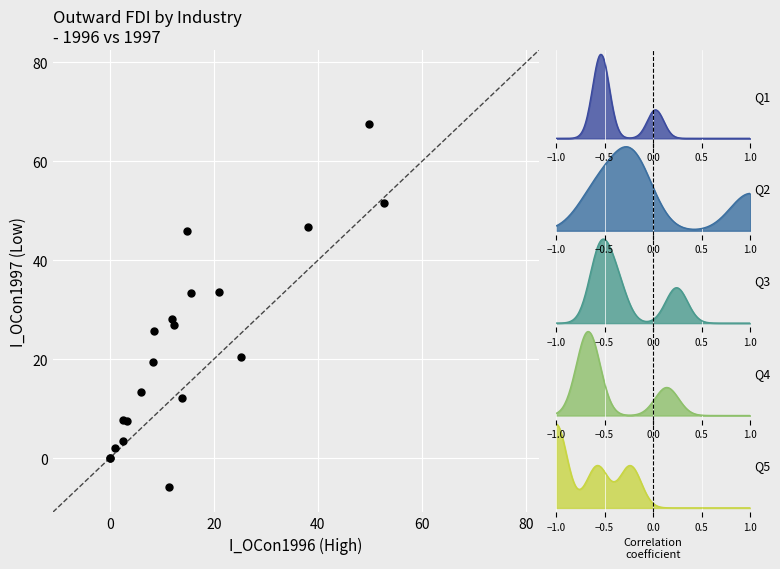

What Y value in the scatter plot is closest to 30?

28.1